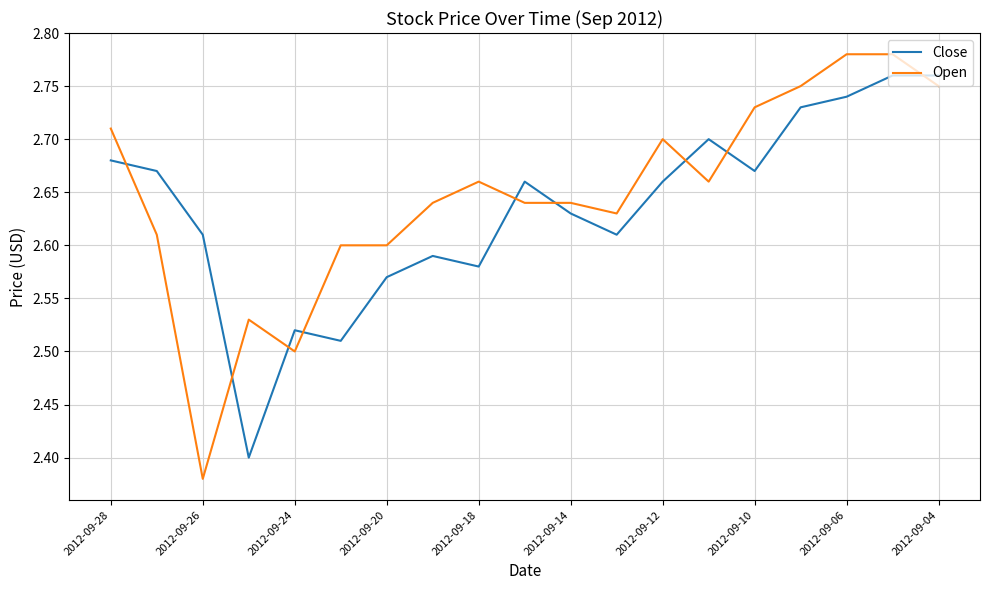

True or false: Close and Open intersect in this chart.

True